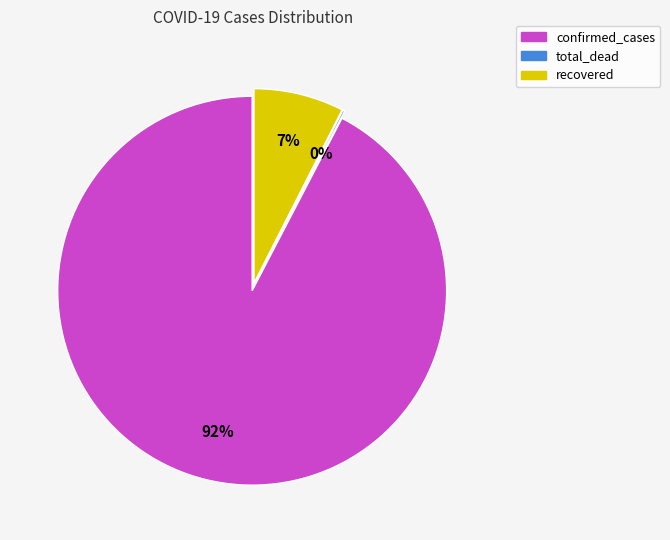

What is the total percentage of confirmed_cases and recovered?

99.8%